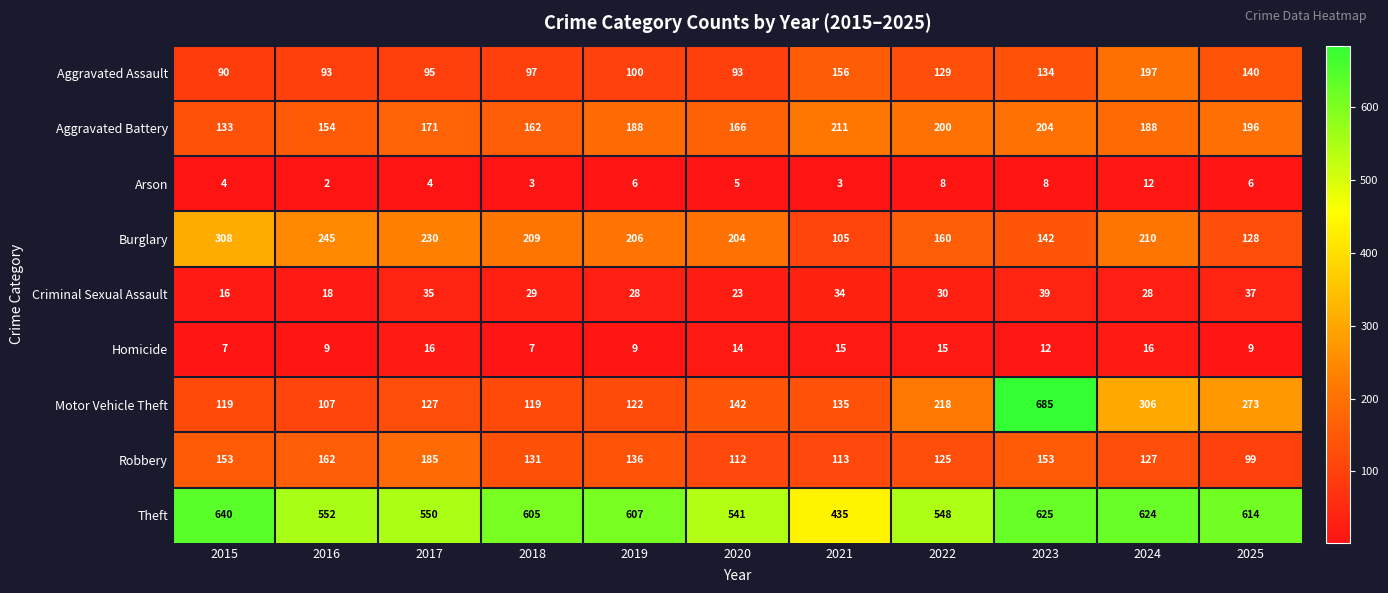

Count the number of data series in this chart.

9